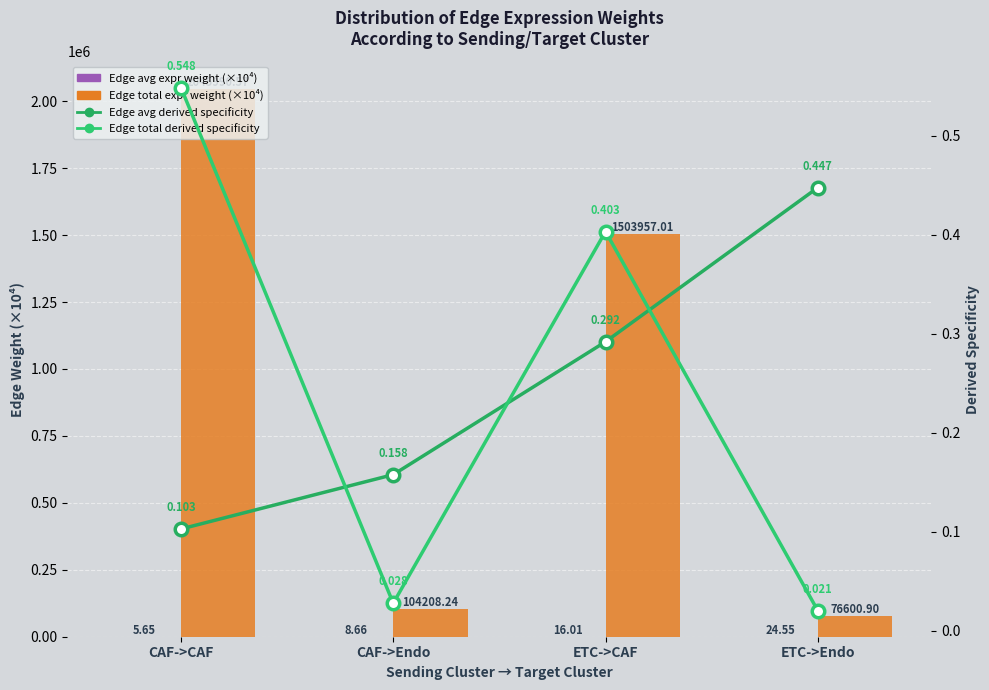

Which category has the lowest value in the Edge total expression derived specificity series?

ETC->Endo